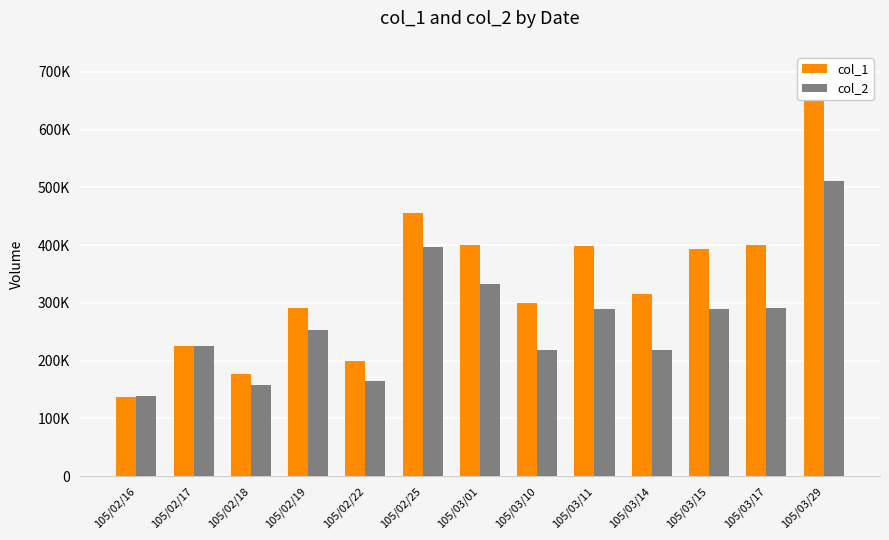

Reading left to right, list all the values displayed in this chart.

col_1: 137000	225000	177000	291000	200000	456000	400000	300000	399000	315000	394000	400000	700000
col_2: 138370	225930	158170	252650	165000	397280	333000	218000	288870	218570	290200	292000	511000